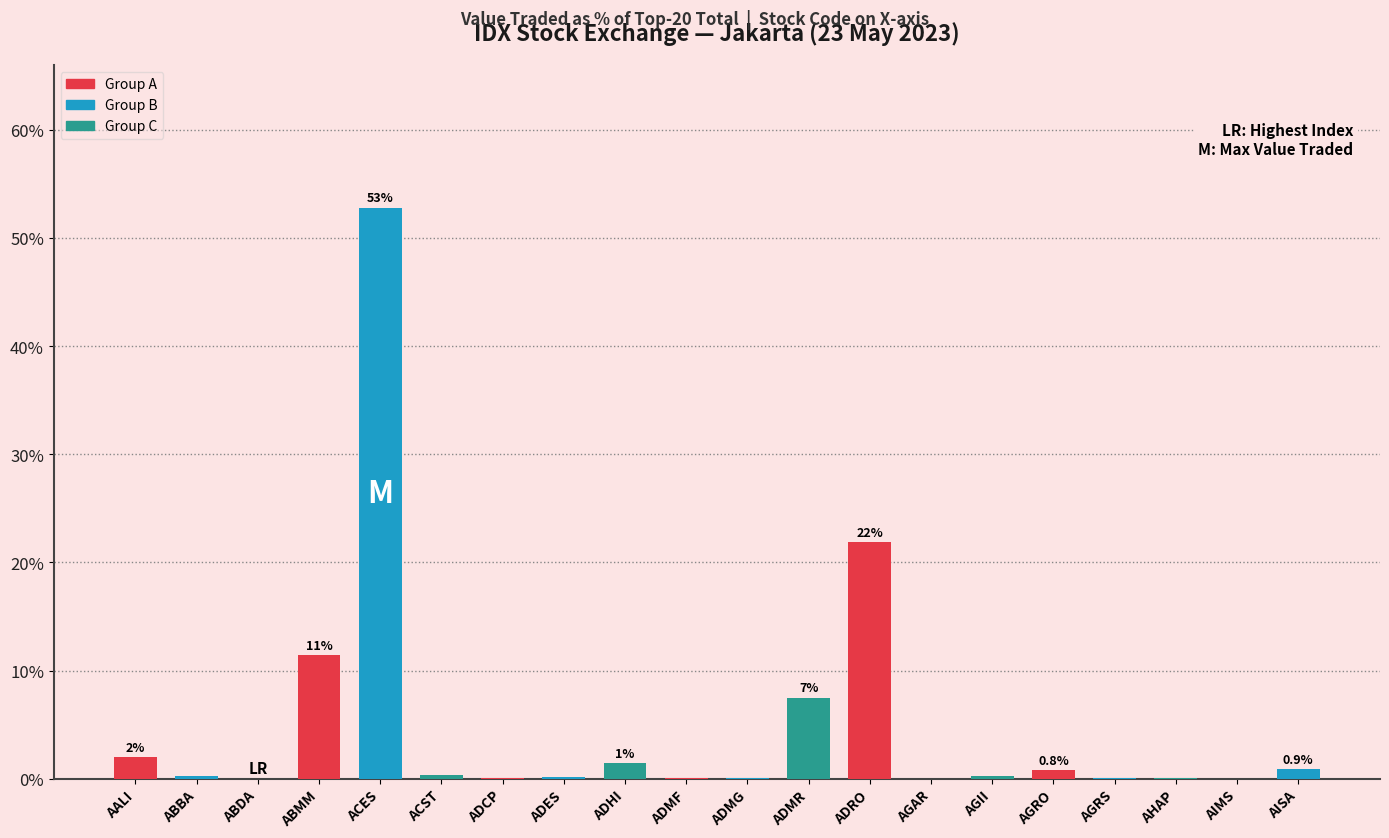

At which label is the value closest to 26?

ADRO